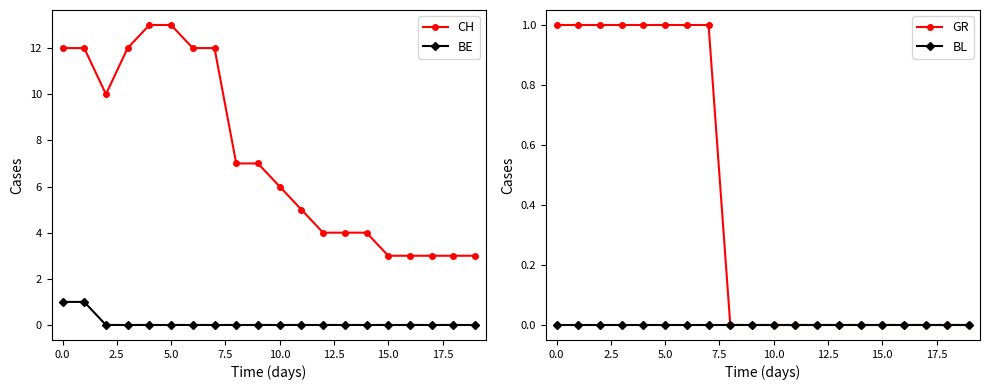

True or false: BL and CH intersect in this chart.

False